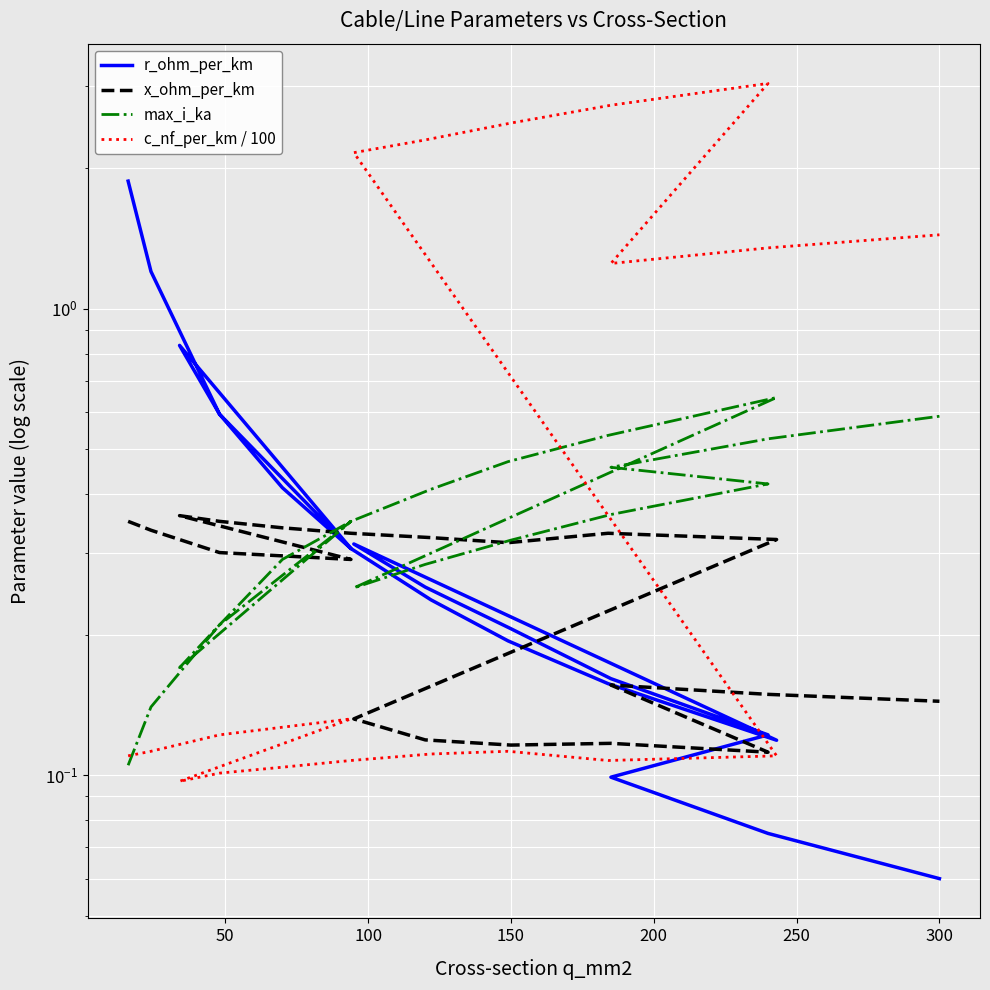

What is the greatest value displayed?

3.0